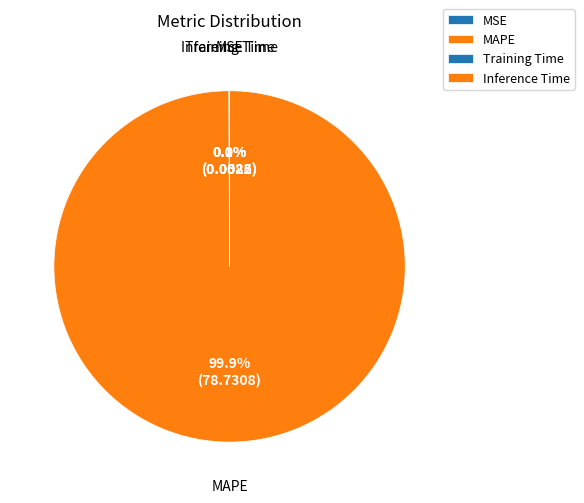

What percentage is NOT represented by MAPE?

0.1%